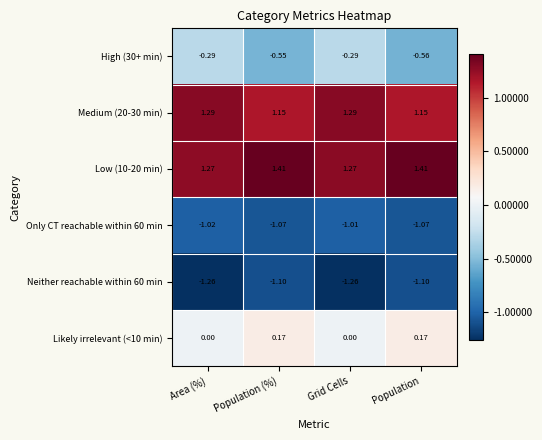

Is the value of Only CT reachable within 60 min at Grid Cells greater than the value of Medium (20-30 min) at Population (%)?

No